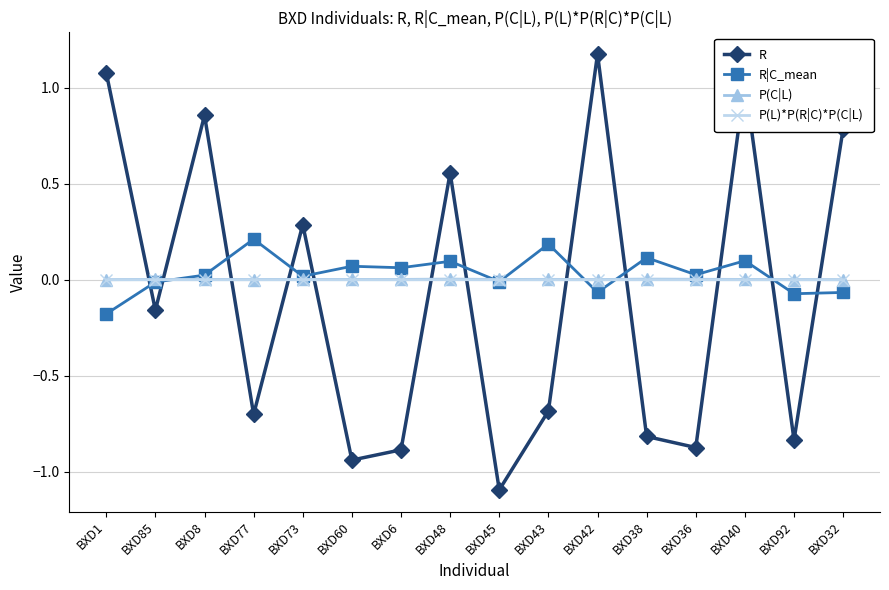

What are all the series names shown in the legend?

R, R|C_mean, P(C|L), P(L)*P(R|C)*P(C|L)